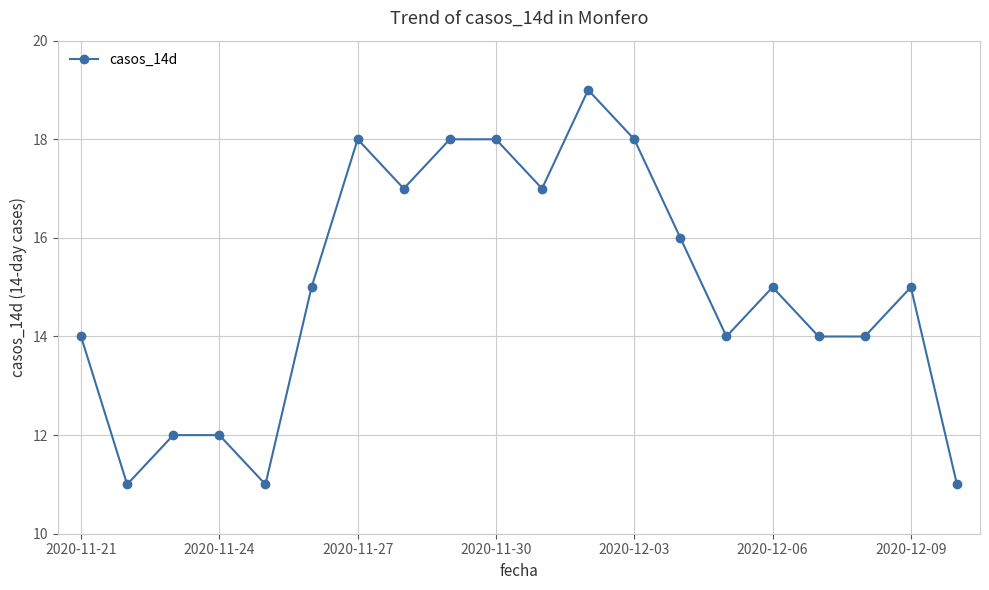

True or false: the data has more than 0 interior local peaks.

True